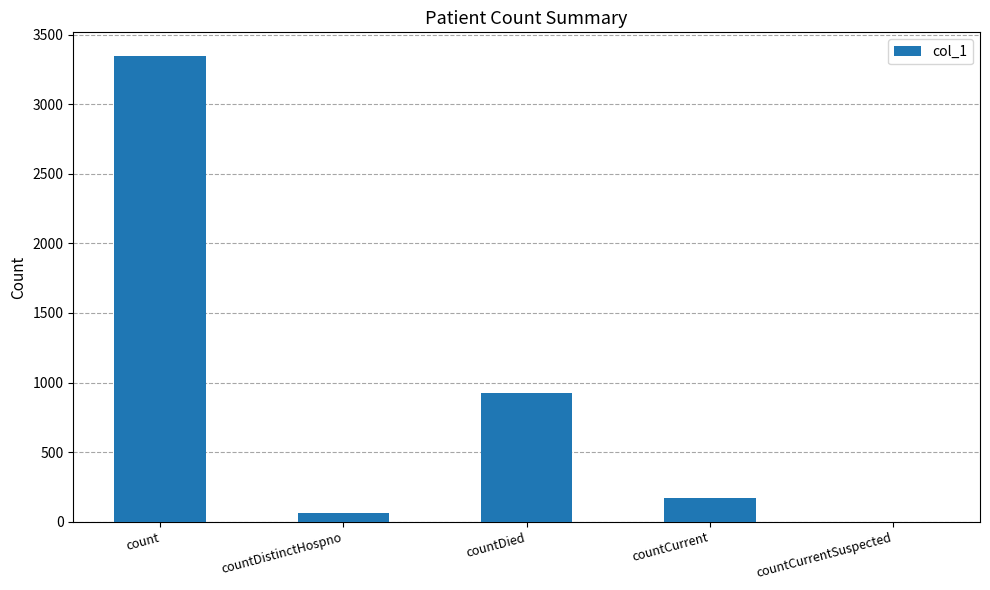

Reading right to left, list all the values displayed in this chart.

0	172	924	61	3350